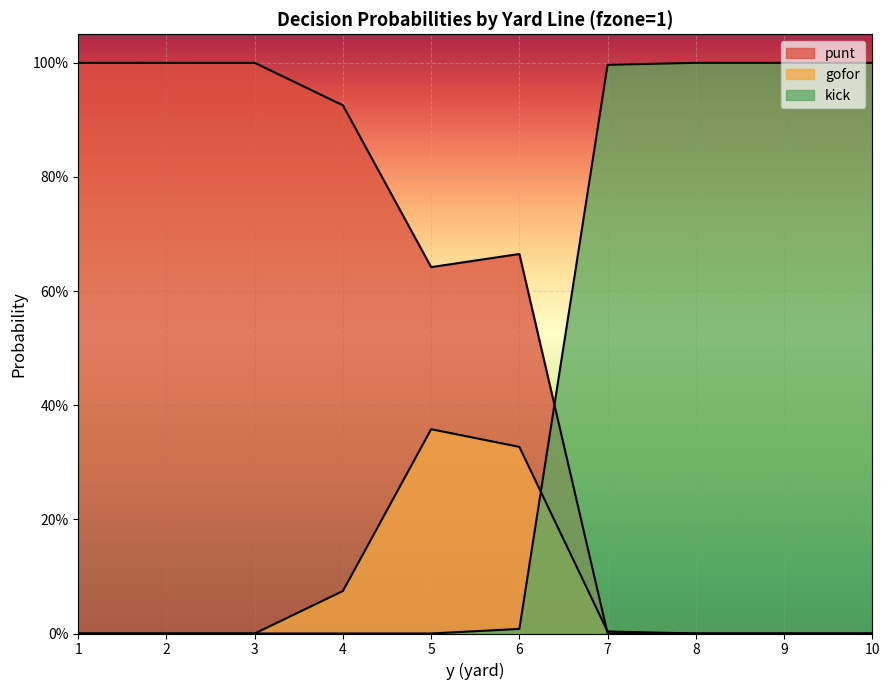

At how many categories does at least one series exceed 0?

10